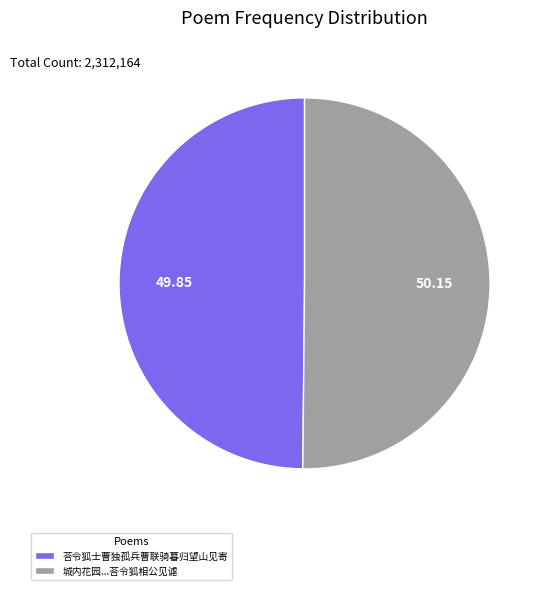

What is the ratio of the value at 荅令狐士曹独孤兵曹联骑暮归望山见寄 to the value at 城内花园...荅令狐相公见谑?

1.0